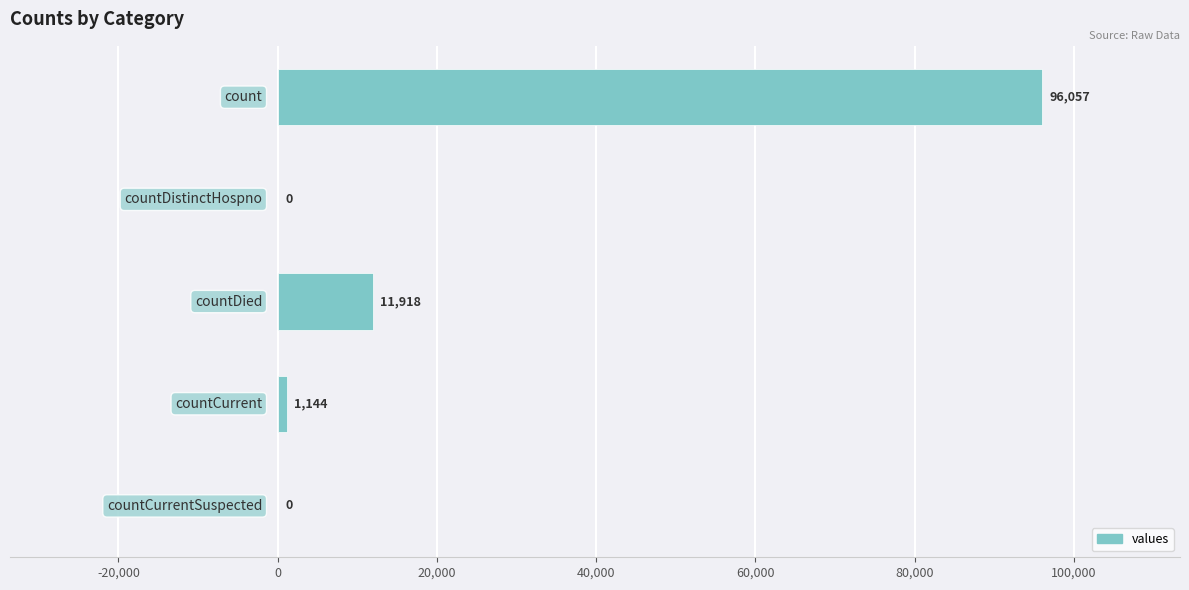

What is the maximum value shown in the chart?

96057